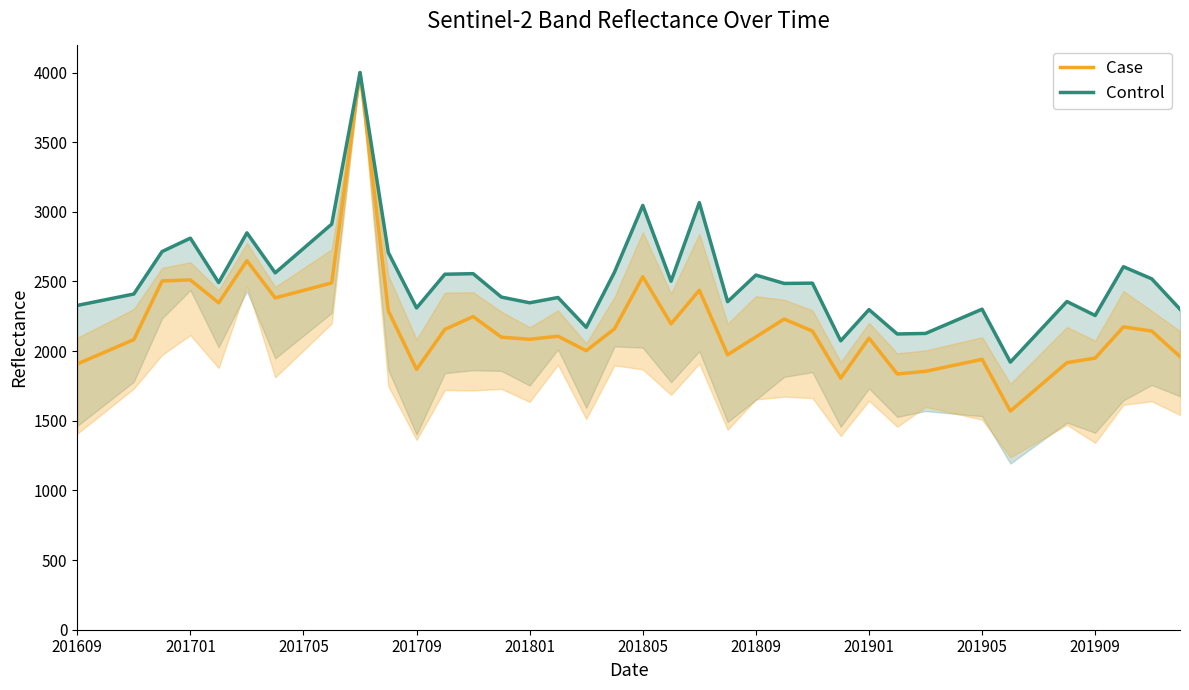

At 201805, list the series in order from smallest to largest.

Case, Control